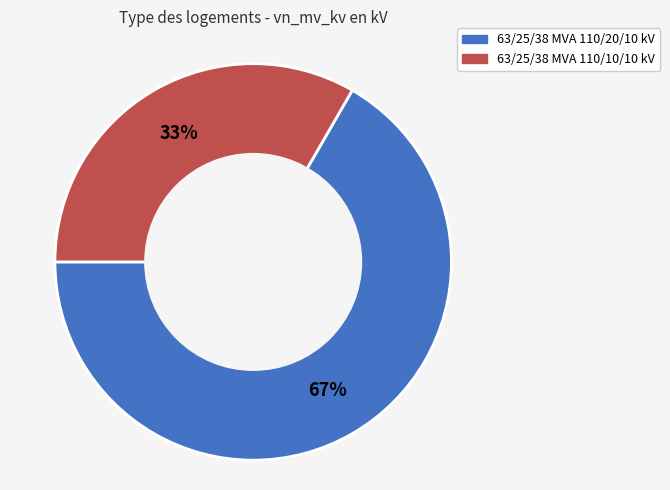

Do 63/25/38 MVA 110/10/10 kV and 63/25/38 MVA 110/20/10 kV together represent more than half of the pie?

Yes